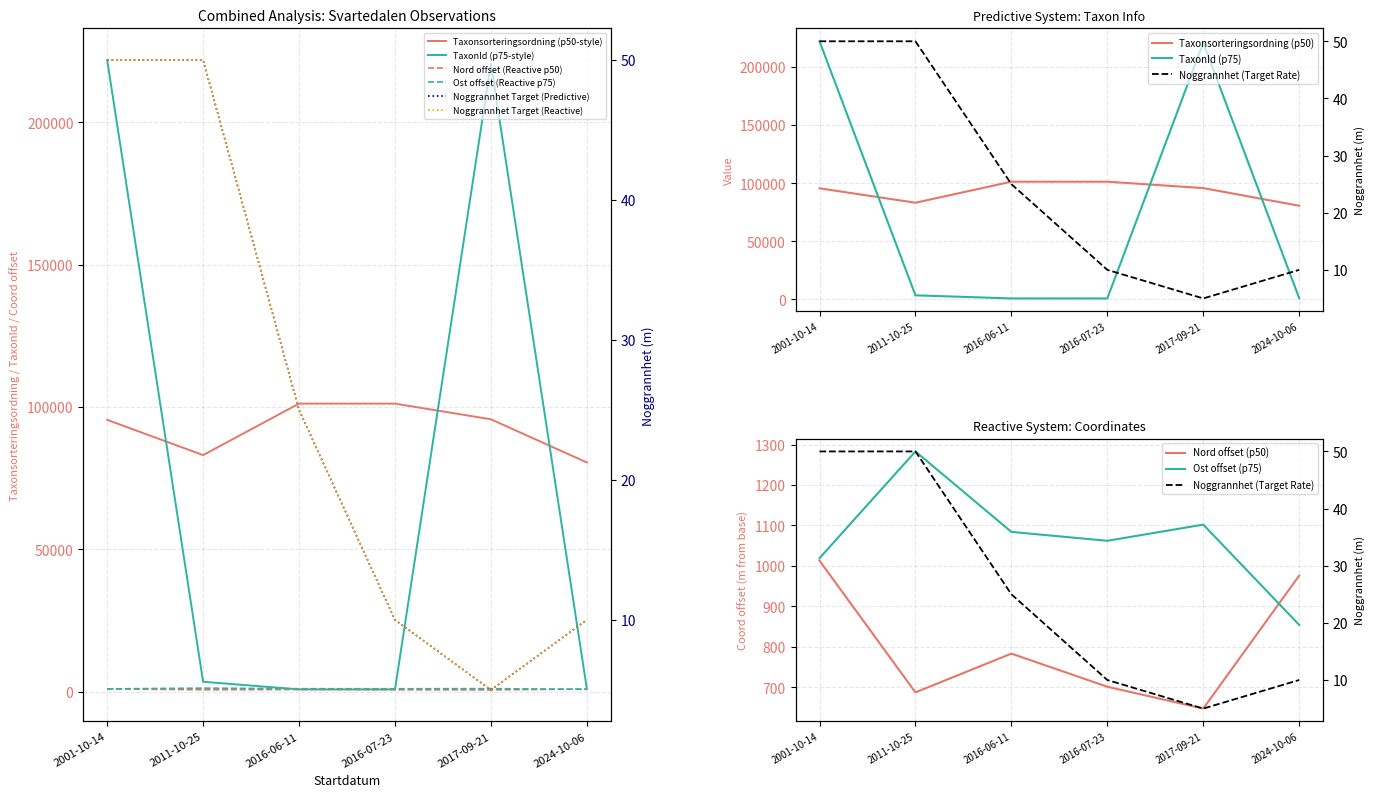

In Ost, how many points are higher than both neighbors (excluding endpoints)?

2